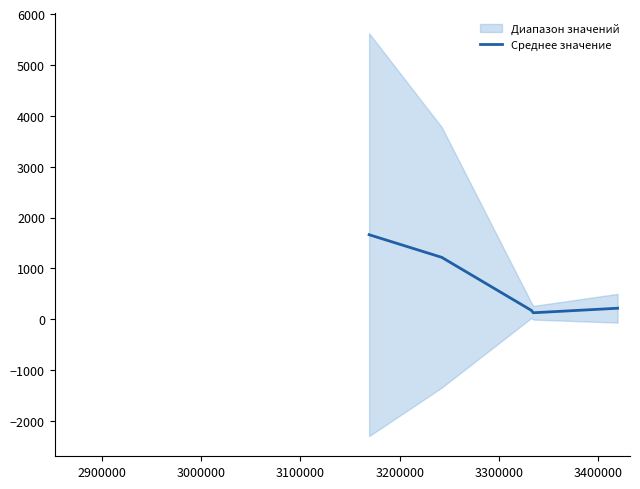

True or false: the data has more than 0 interior local peaks.

False